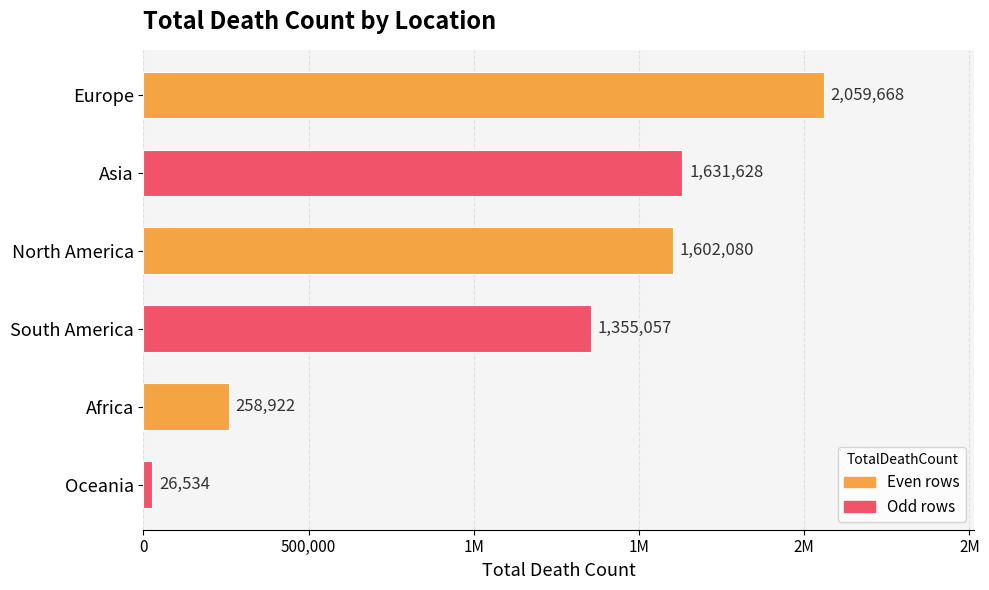

Does the chart contain any negative values?

No